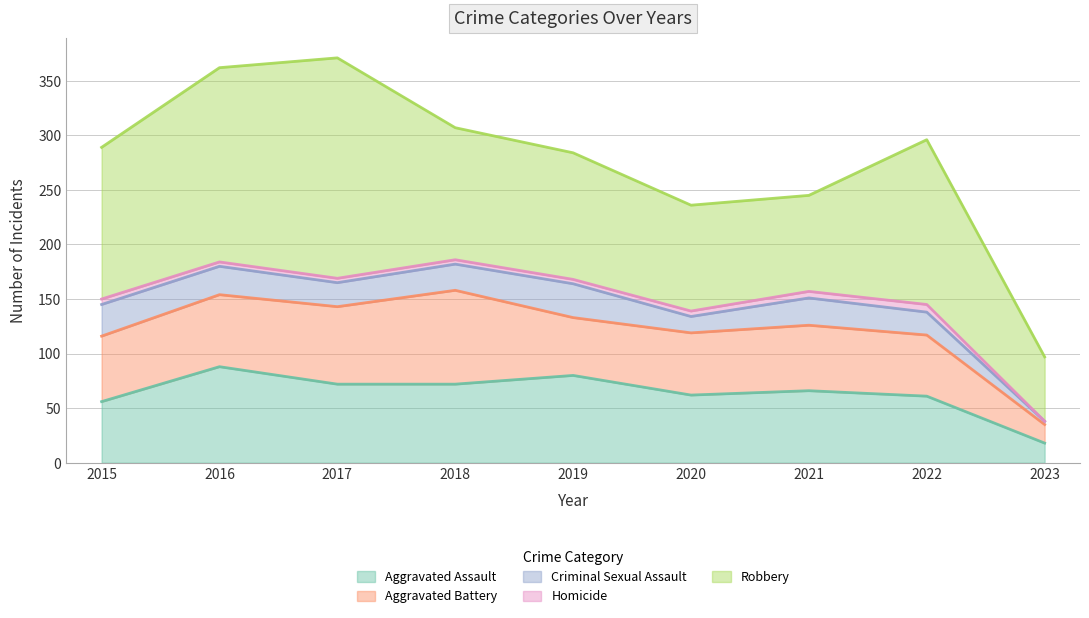

The Aggravated Battery series shows 71 at 2017. True or false?

True